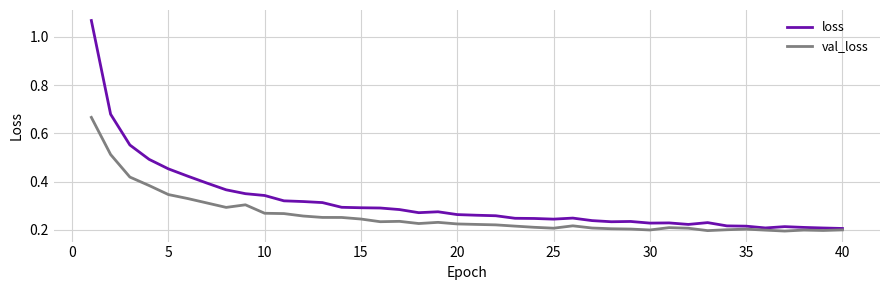

Which series has the largest range (max minus min)?

loss